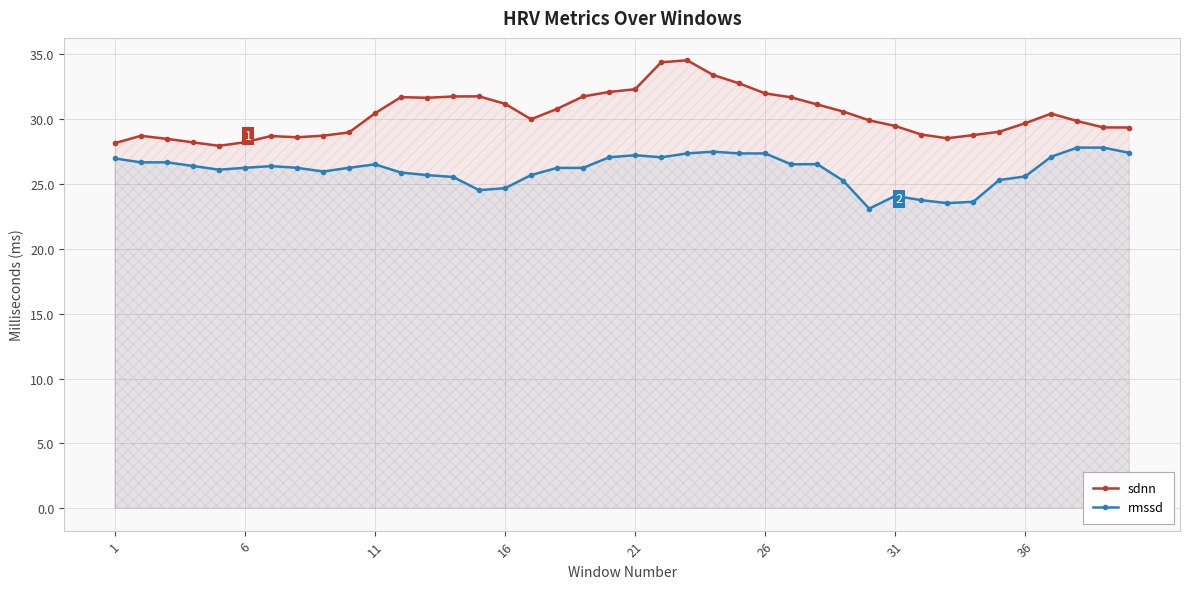

What is the maximum value shown in the chart?

34.5